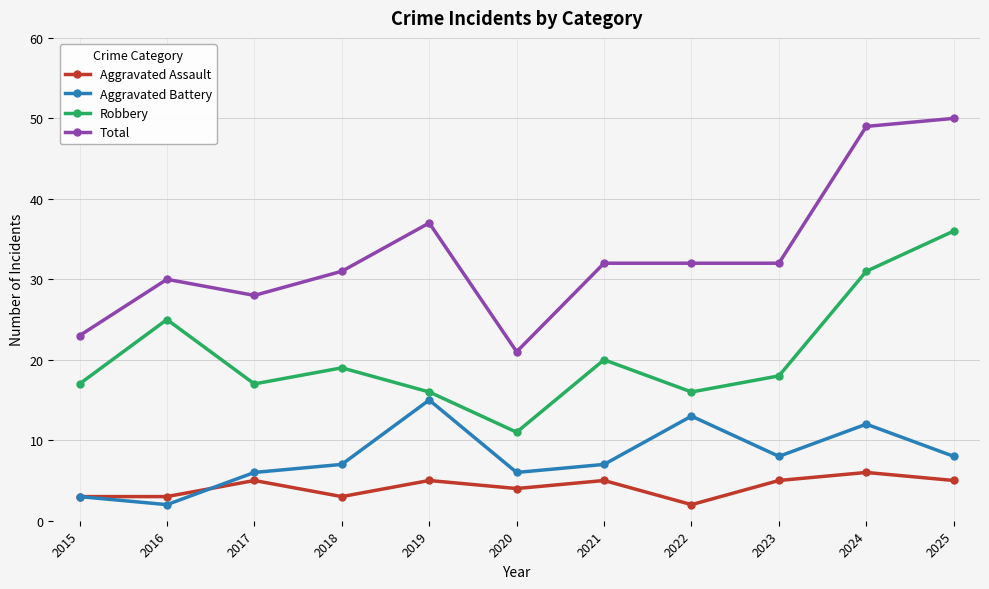

List the series in order of their peak value, lowest first.

Aggravated Assault, Aggravated Battery, Robbery, Total